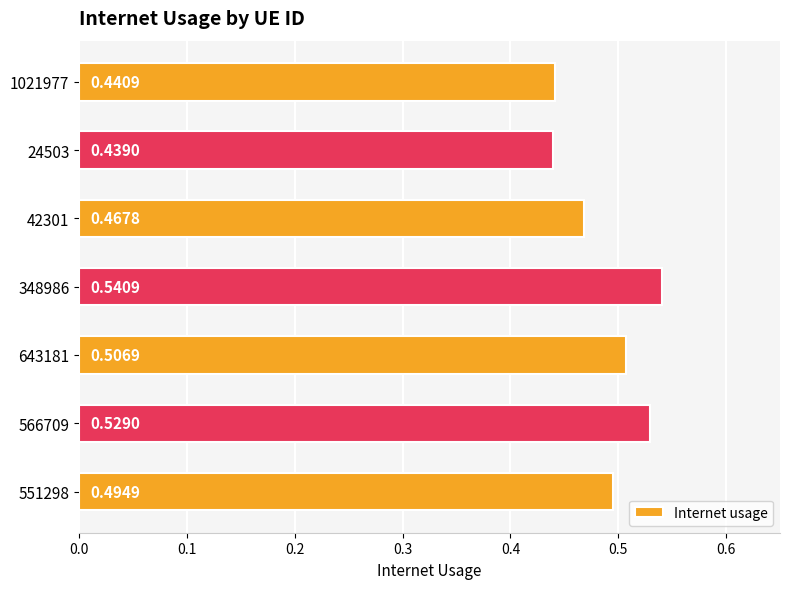

Rank the categories by value from highest to lowest.

348986, 566709, 643181, 551298, 42301, 1021977, 24503